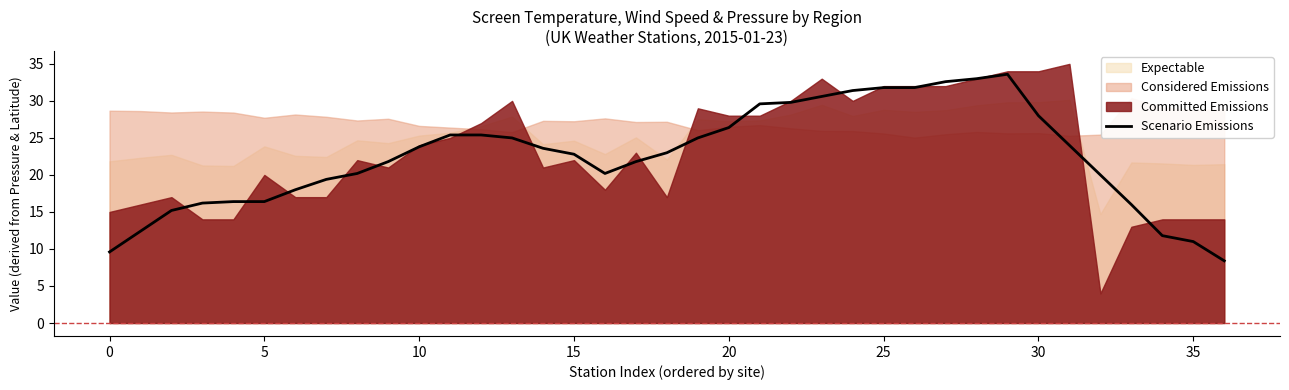

Reading left to right, list all the values displayed in this chart.

9.6	12.4	15.2	16.2	16.4	16.4	18.0	19.4	20.2	21.8	23.8	25.4	25.4	25.0	23.6	22.8	20.2	21.8	23.0	25.0	26.4	29.6	29.8	30.6	31.4	31.8	31.8	32.6	33.0	33.6	28.0	24.0	20.0	16.0	11.8	11.0	8.4